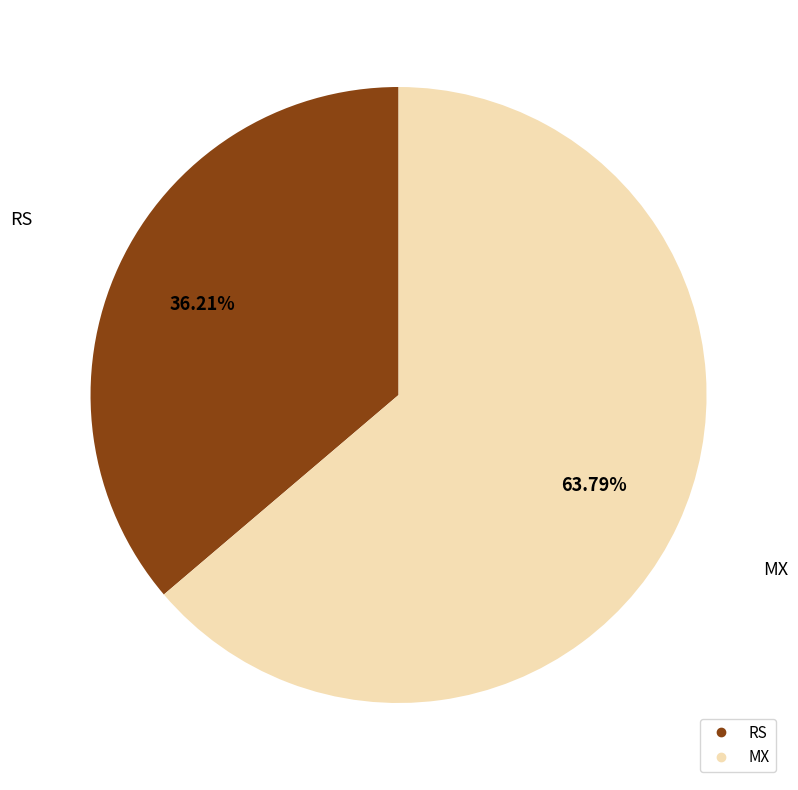

The MX slice represents 70% of the pie. True or false?

False